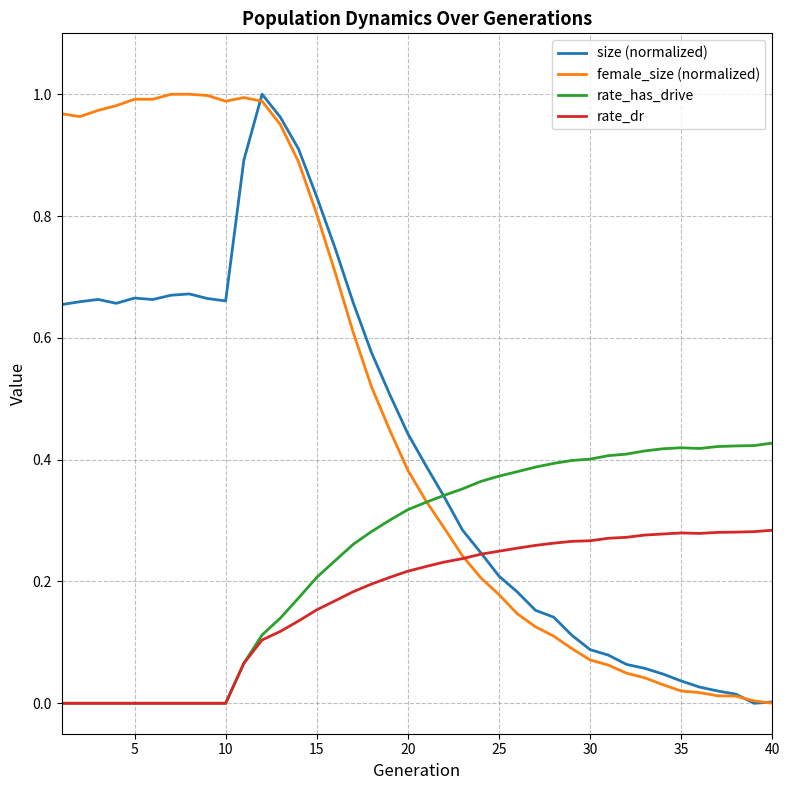

Which series has the largest total across all categories?

female_size (normalized)